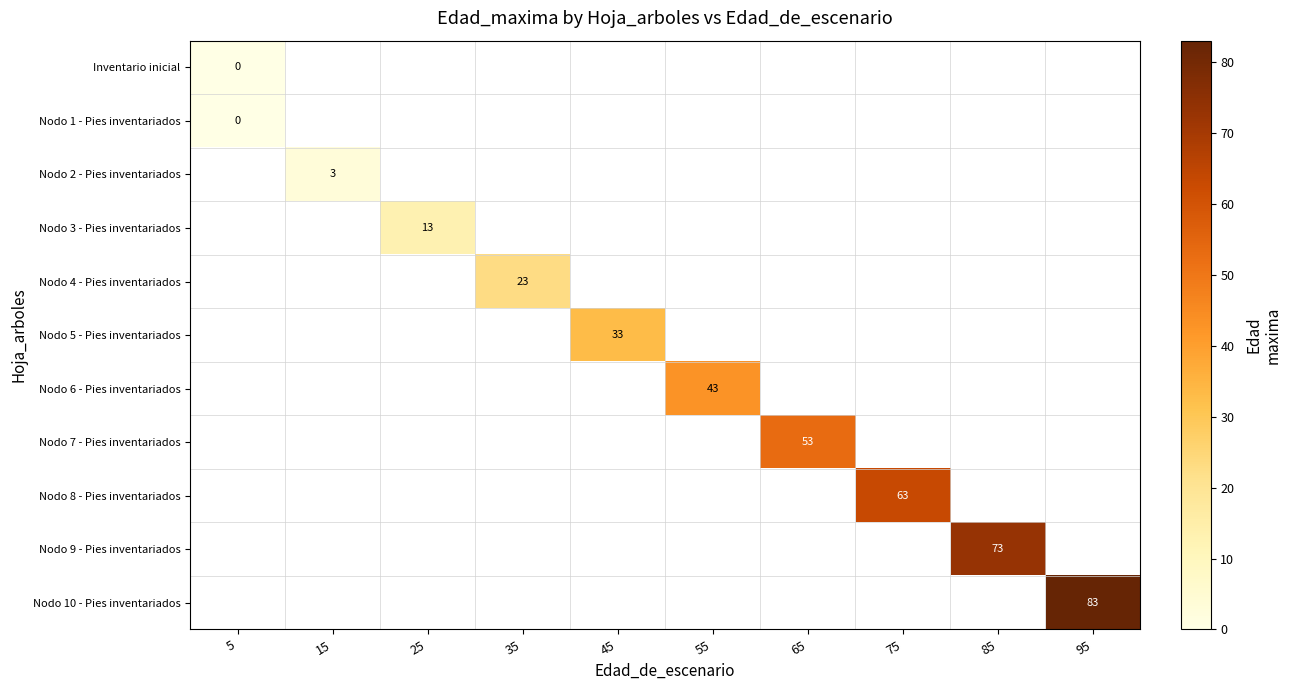

True or false: Nodo 10 - Pies inventariados has a value of 83 at 95.

True